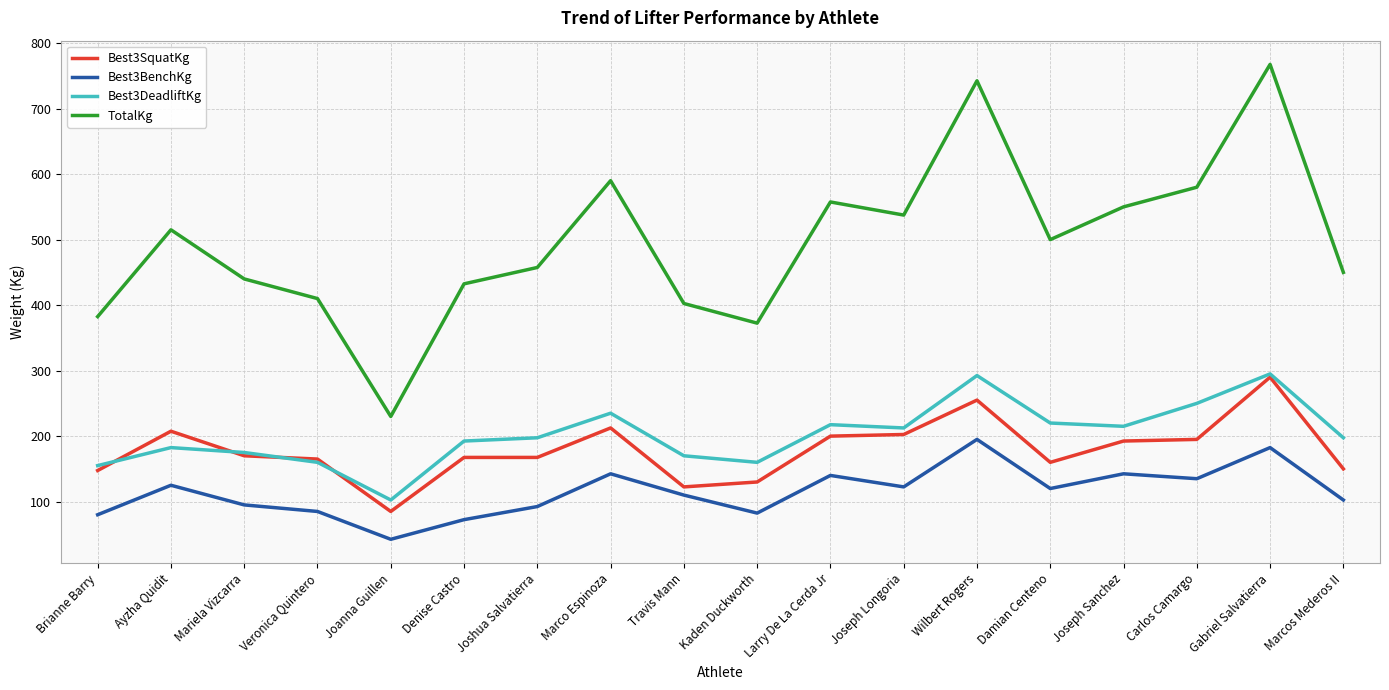

Which series has the largest total across all categories?

TotalKg